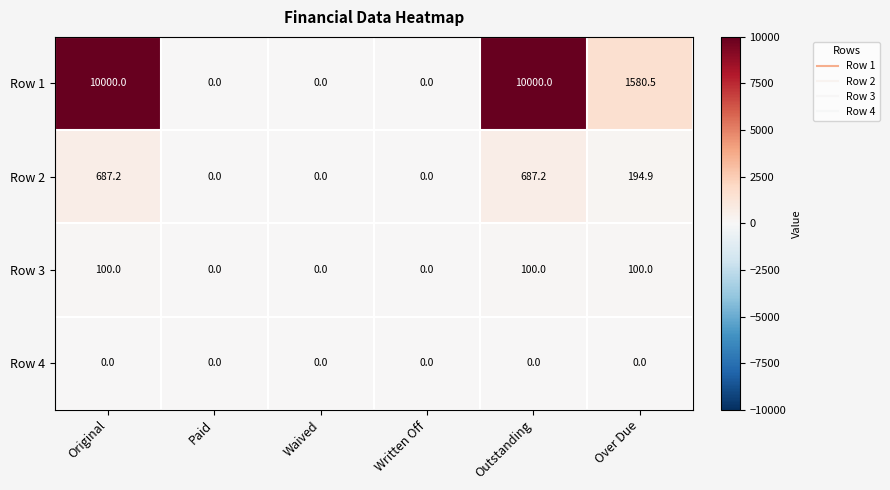

The Row 4 series shows 0.0 at Paid. True or false?

True